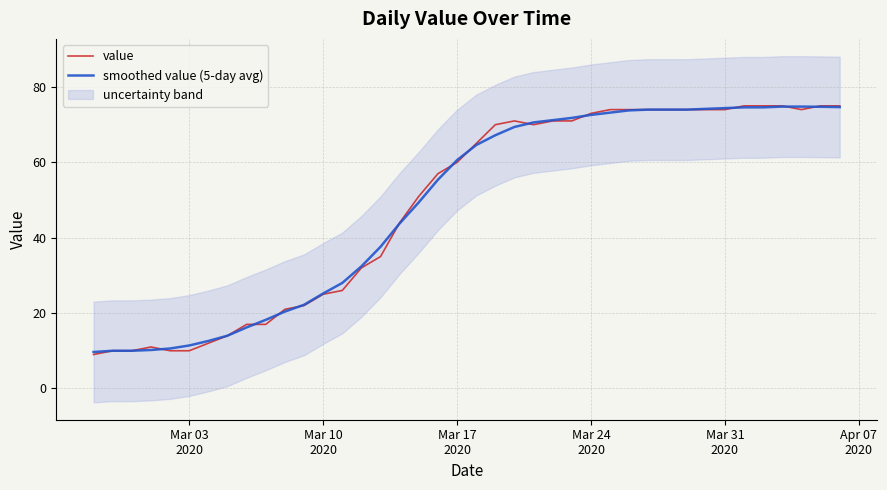

What is the lowest value of the smoothed value (5-day avg) series?

9.7